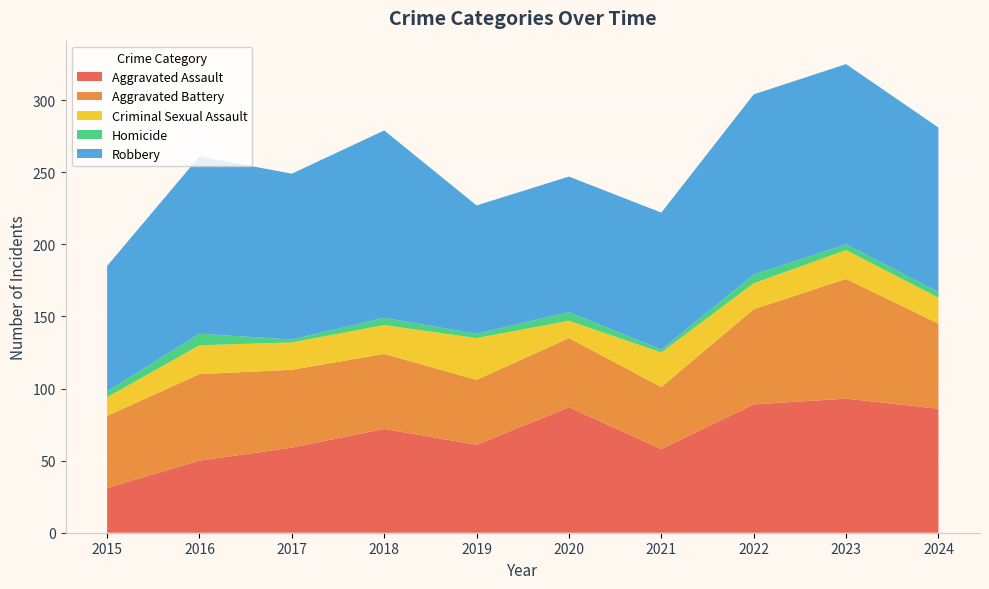

Reading right to left, extract all data points from this chart.

Aggravated Assault: 2024=86	2023=93	2022=89	2021=58	2020=87	2019=61	2018=72	2017=59	2016=50	2015=31
Aggravated Battery: 2024=59	2023=83	2022=66	2021=43	2020=48	2019=45	2018=52	2017=54	2016=60	2015=50
Criminal Sexual Assault: 2024=18	2023=20	2022=18	2021=24	2020=12	2019=29	2018=20	2017=19	2016=20	2015=13
Homicide: 2024=4	2023=4	2022=6	2021=2	2020=6	2019=3	2018=5	2017=2	2016=8	2015=4
Robbery: 2024=114	2023=125	2022=125	2021=95	2020=94	2019=89	2018=130	2017=115	2016=123	2015=87